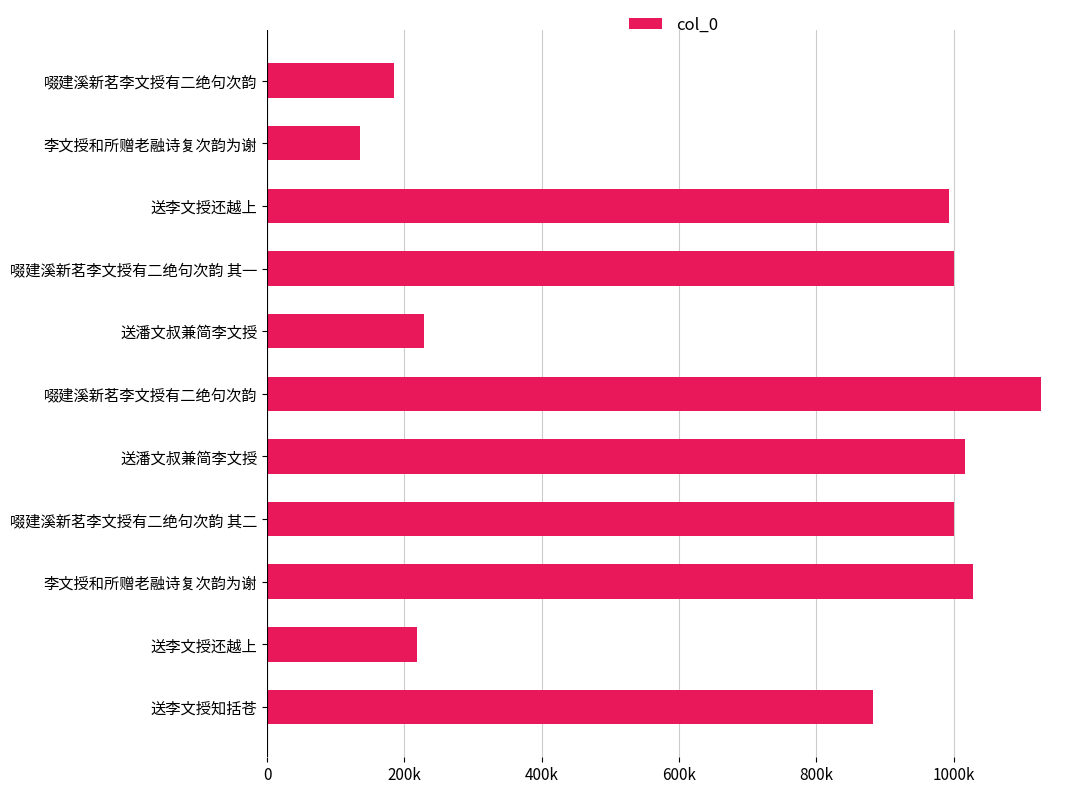

Are the bars horizontal?

Yes